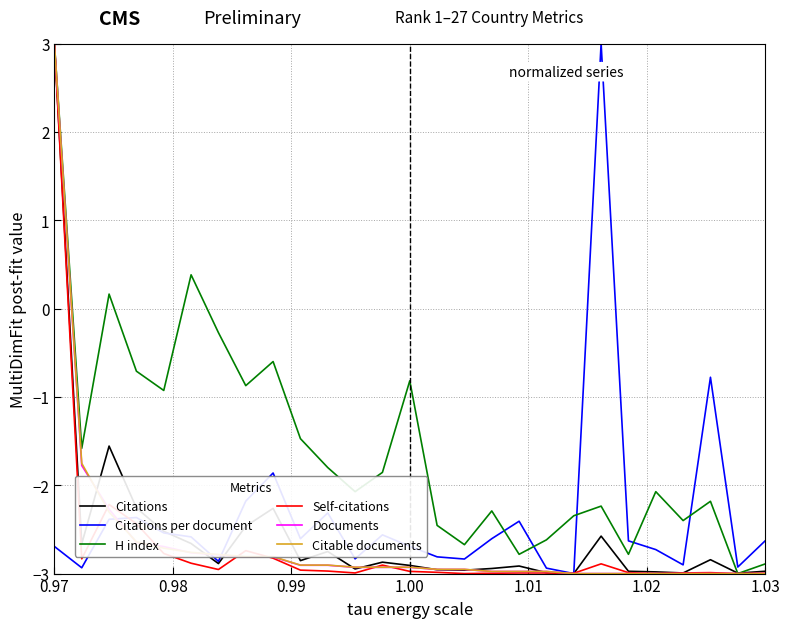

Which series has the largest total across all categories?

H index